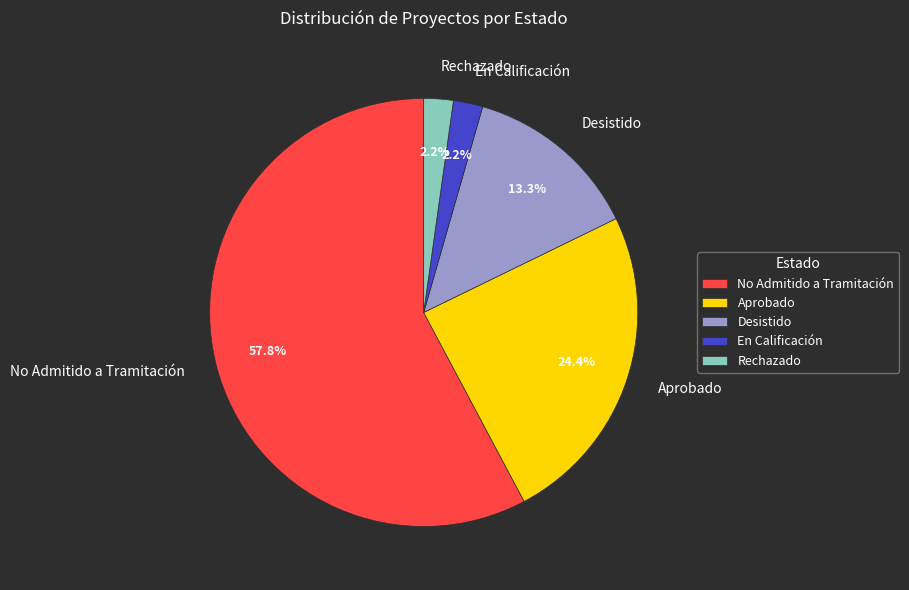

Count the number of slices in the pie.

5